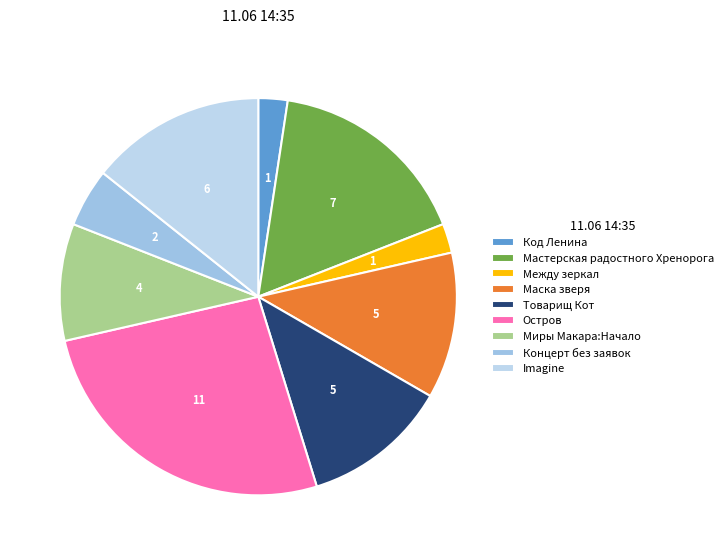

Does any single category account for the majority?

No